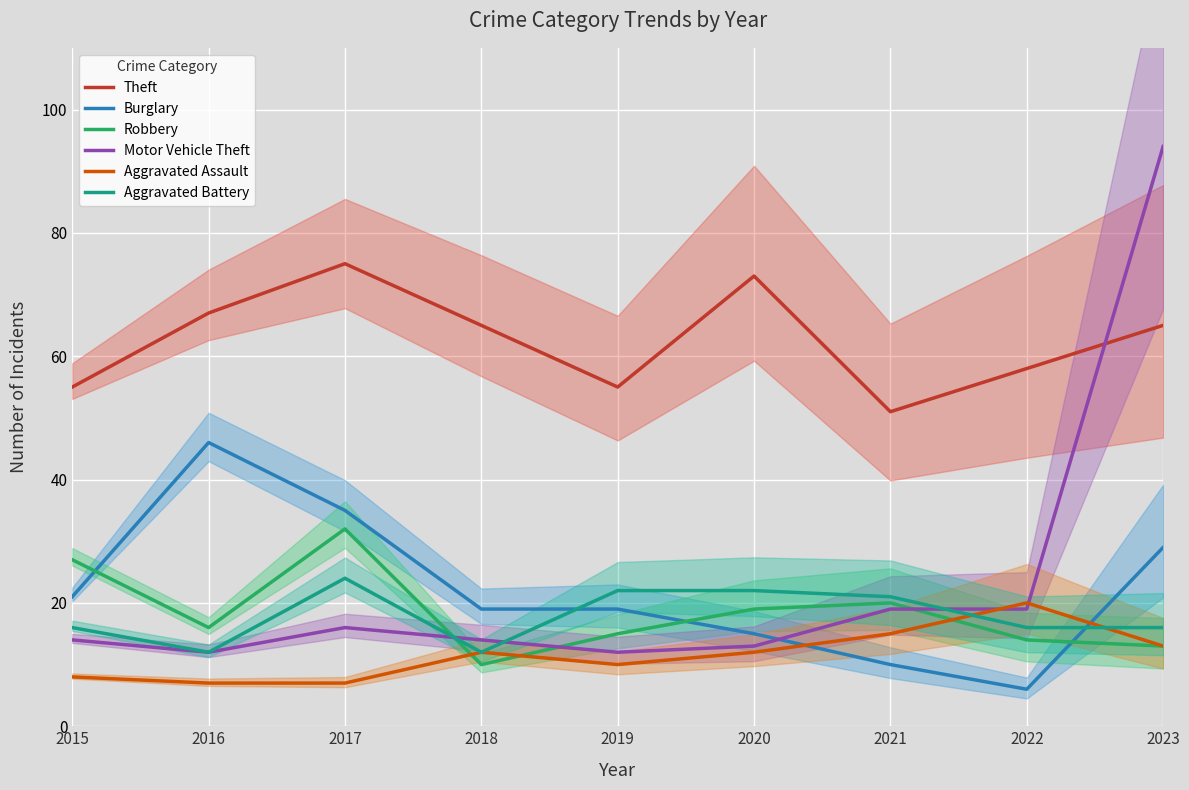

The Theft series shows 81 at 2015. True or false?

False